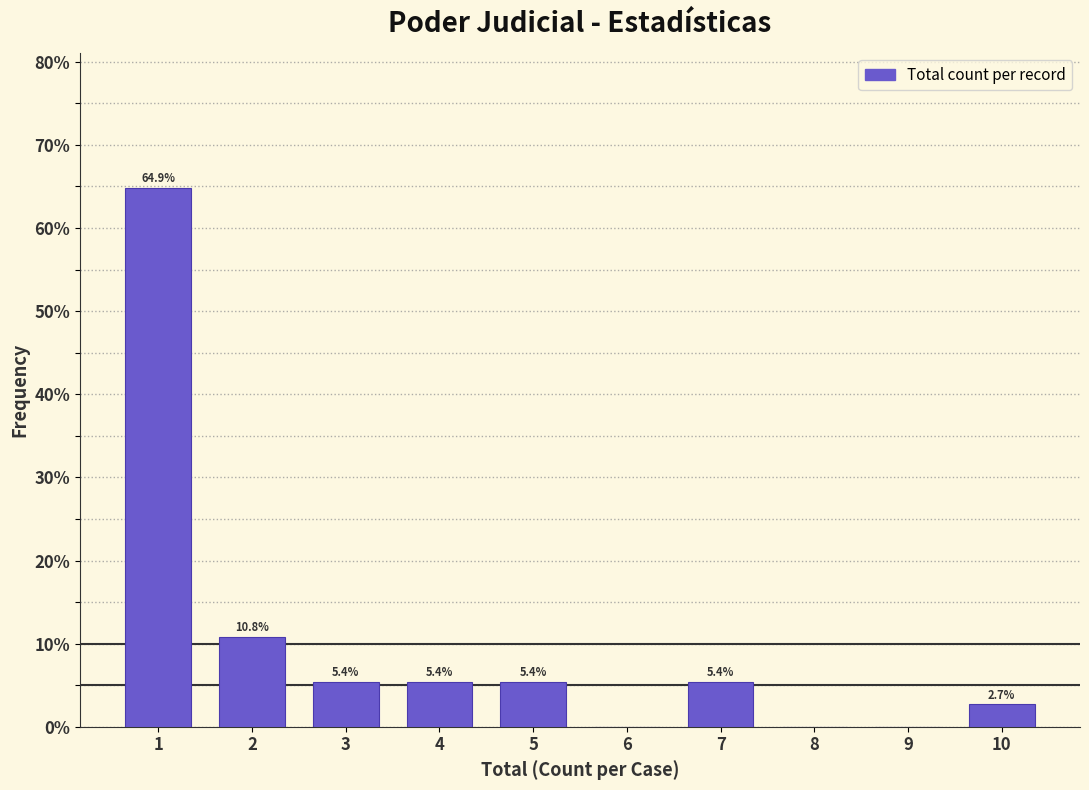

Which range on the x-axis has the tallest bar?

0.5 to 1.5